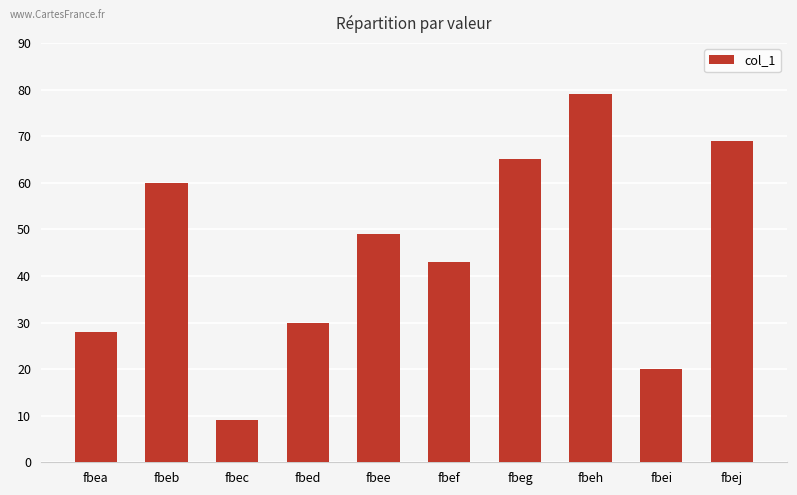

What is the change in value from fbec to fbed?

+21